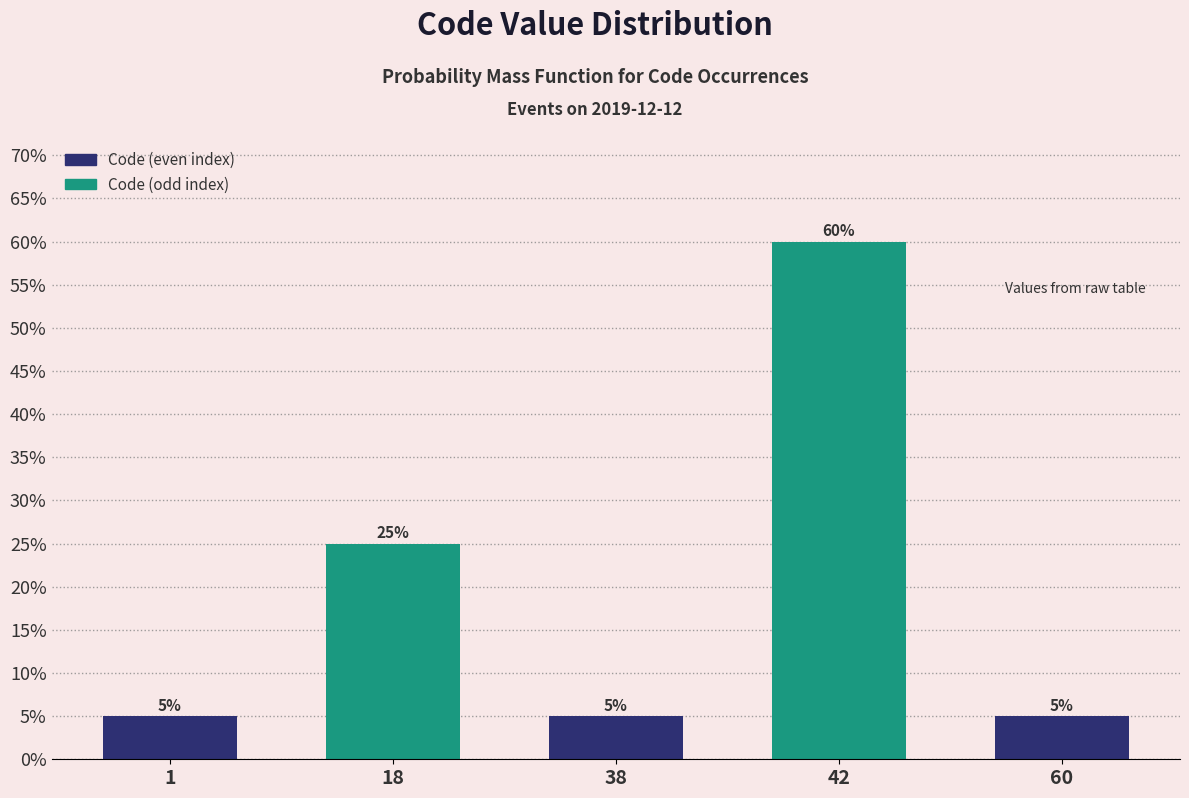

Reading left to right, what are all the values shown in this chart?

1=5	18=25	38=5	42=60	60=5